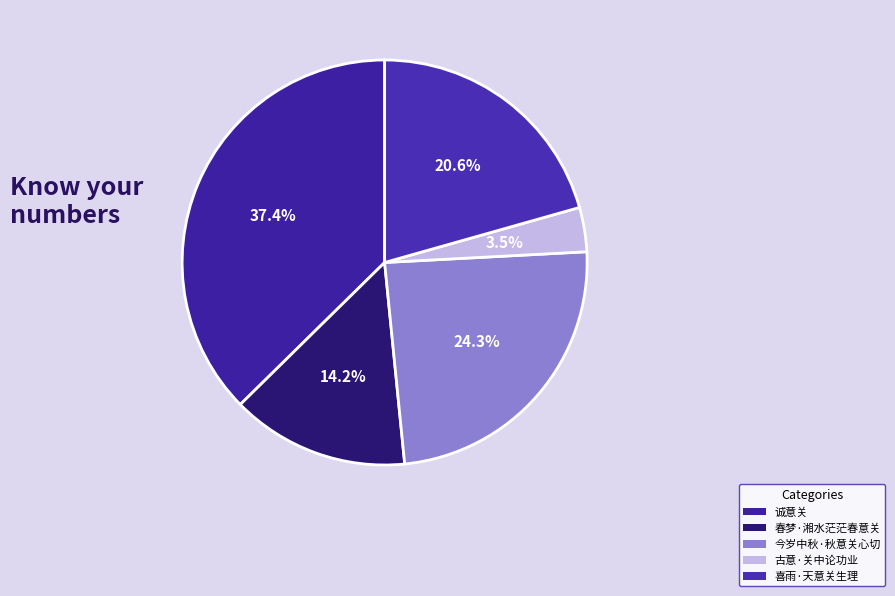

How many slices are in this pie chart?

5